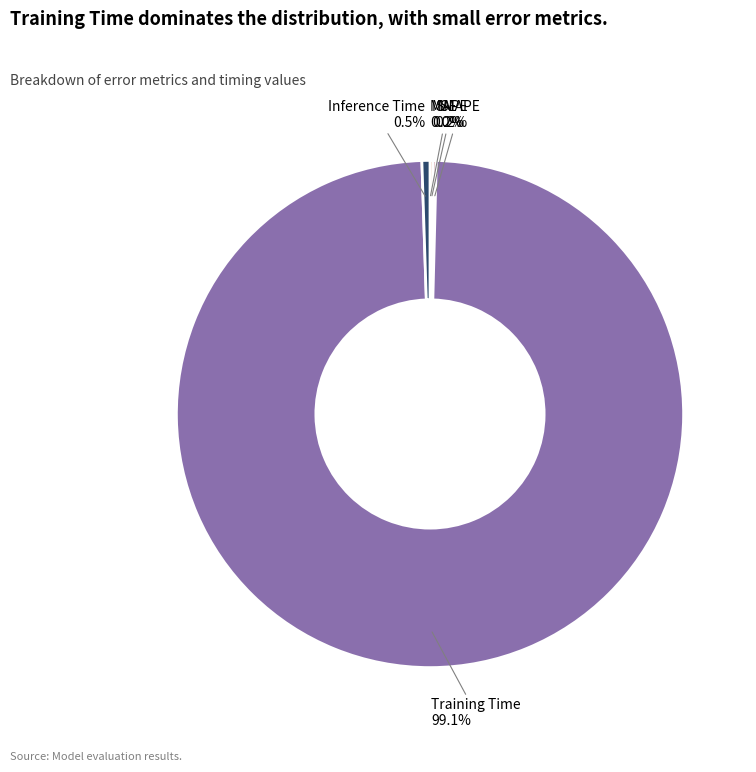

What is the majority slice?

Training Time